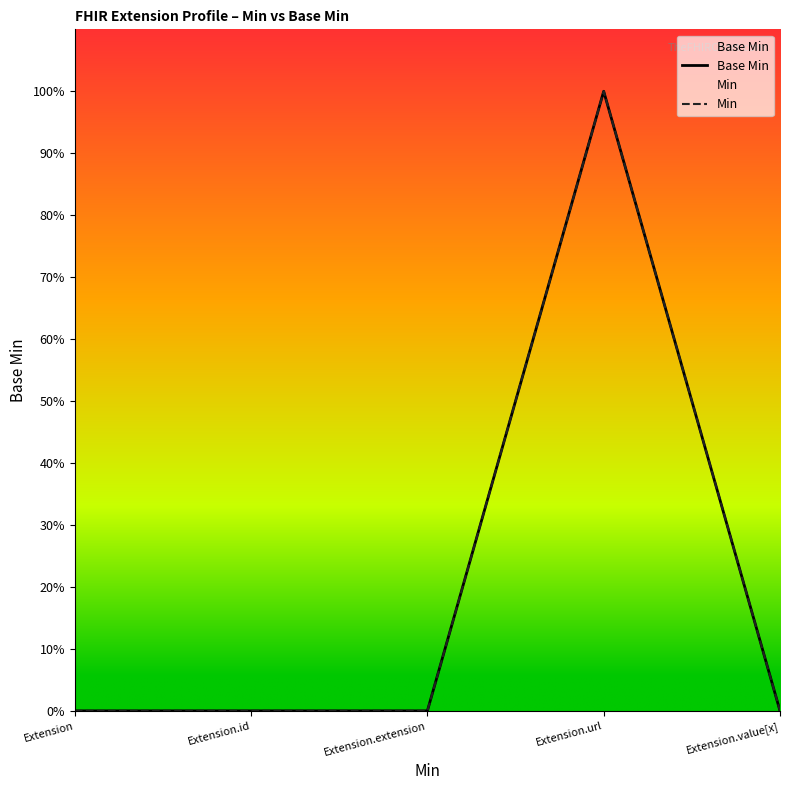

What is the label of the 2nd point from the left?

Extension.id